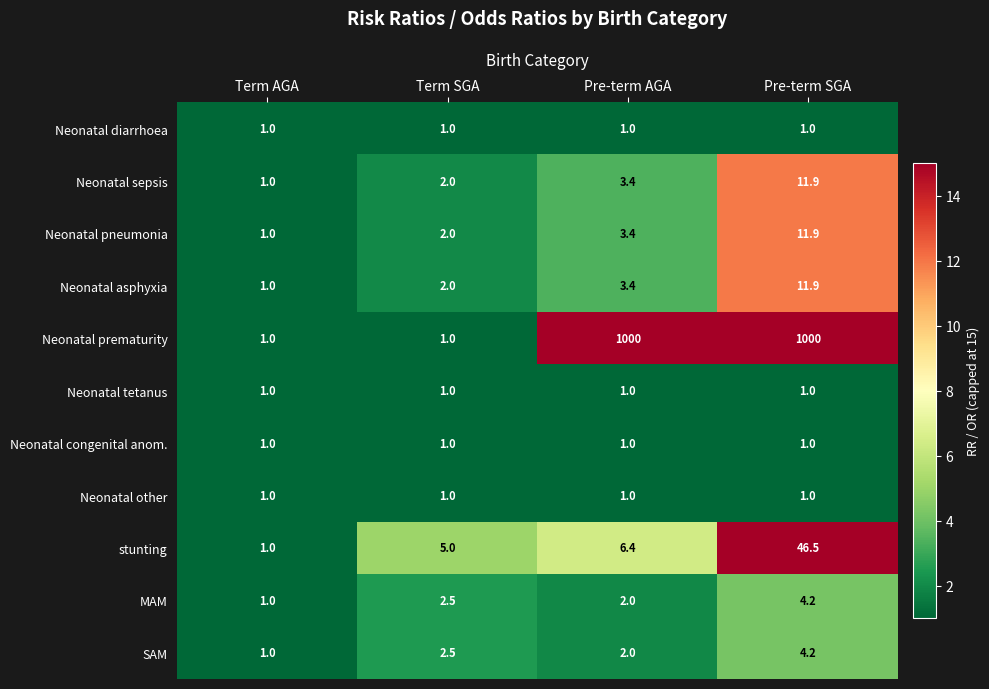

The Neonatal other series shows 1.0 at Term SGA. True or false?

True